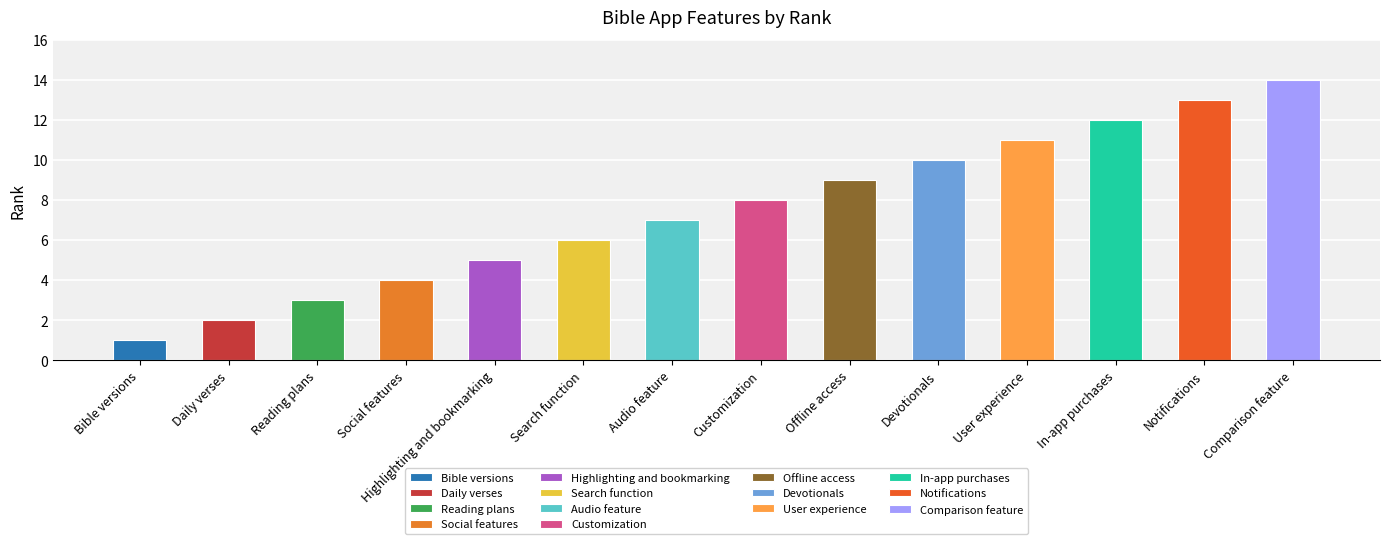

Does the chart contain any negative values?

No